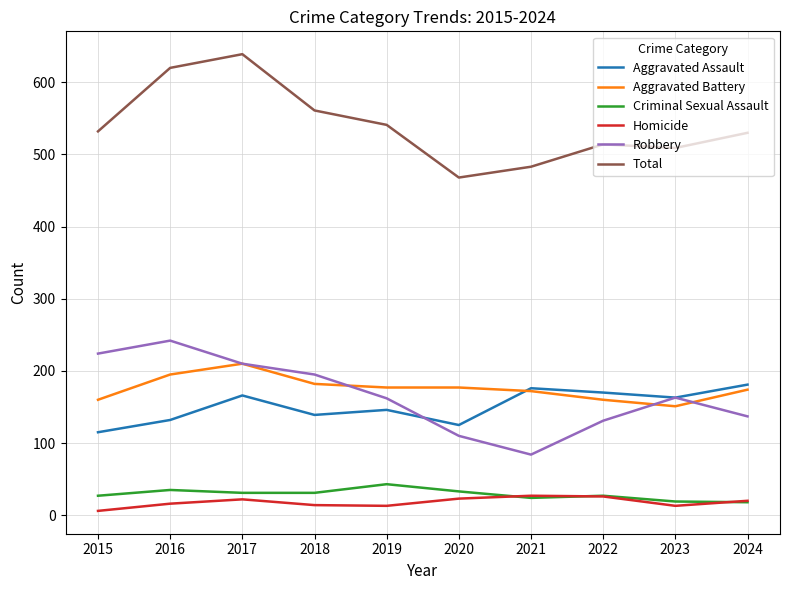

True or false: Total and Homicide intersect in this chart.

False